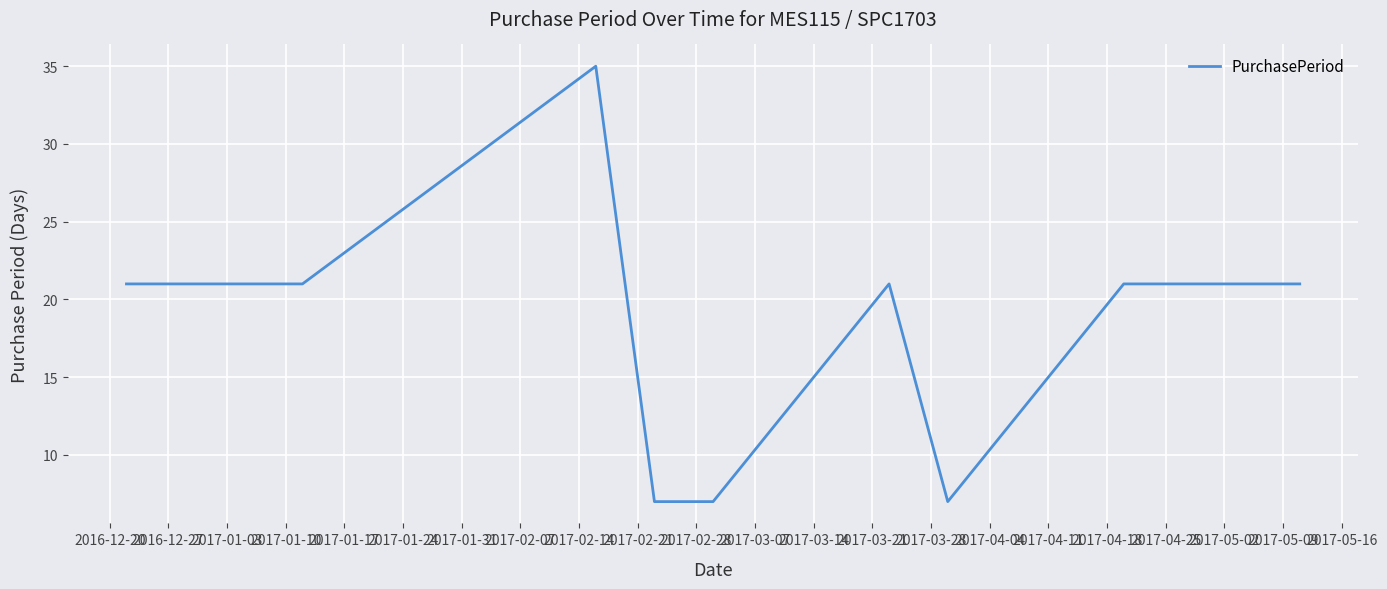

What is the maximum value shown in the chart?

35